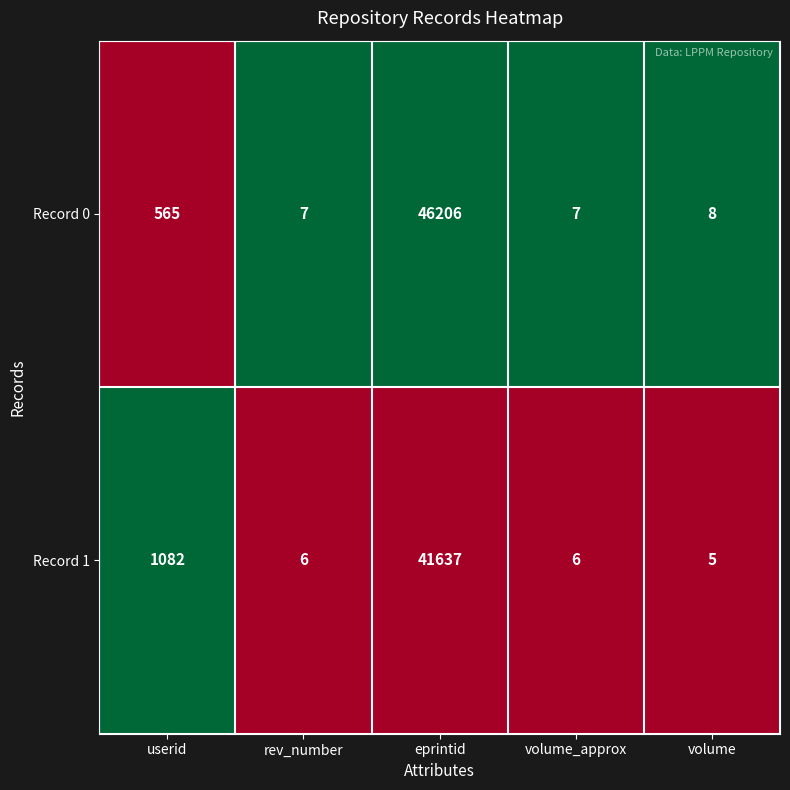

The value of Record 1 at eprintid is 65128. True or false?

False